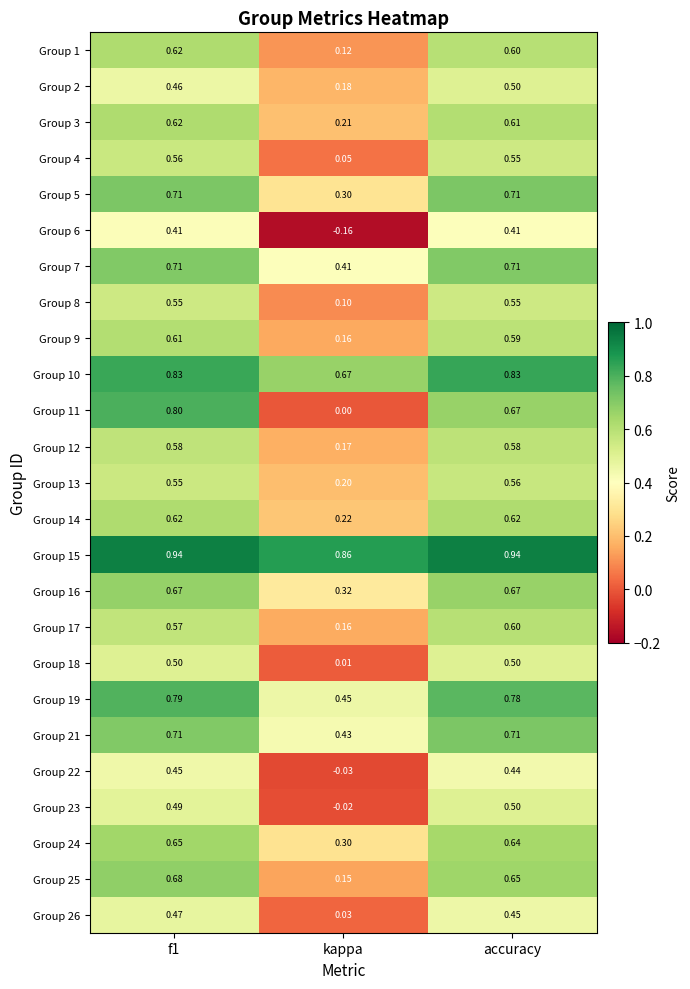

Where is Group 9 nearest to the value 0?

kappa